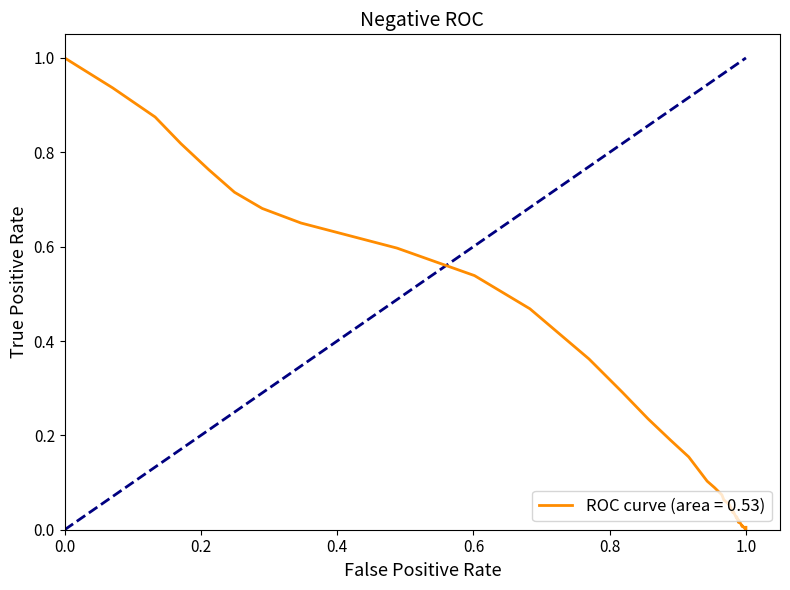

Count the number of categories in the chart.

33